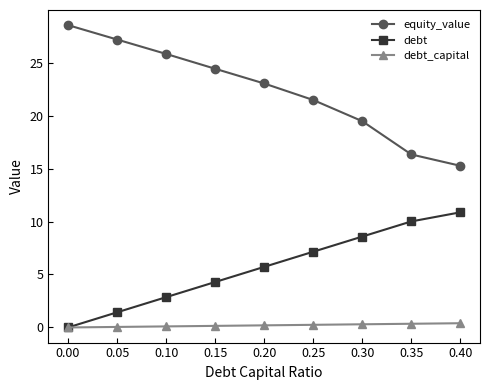

What is the highest value of the equity_value series?

28.5